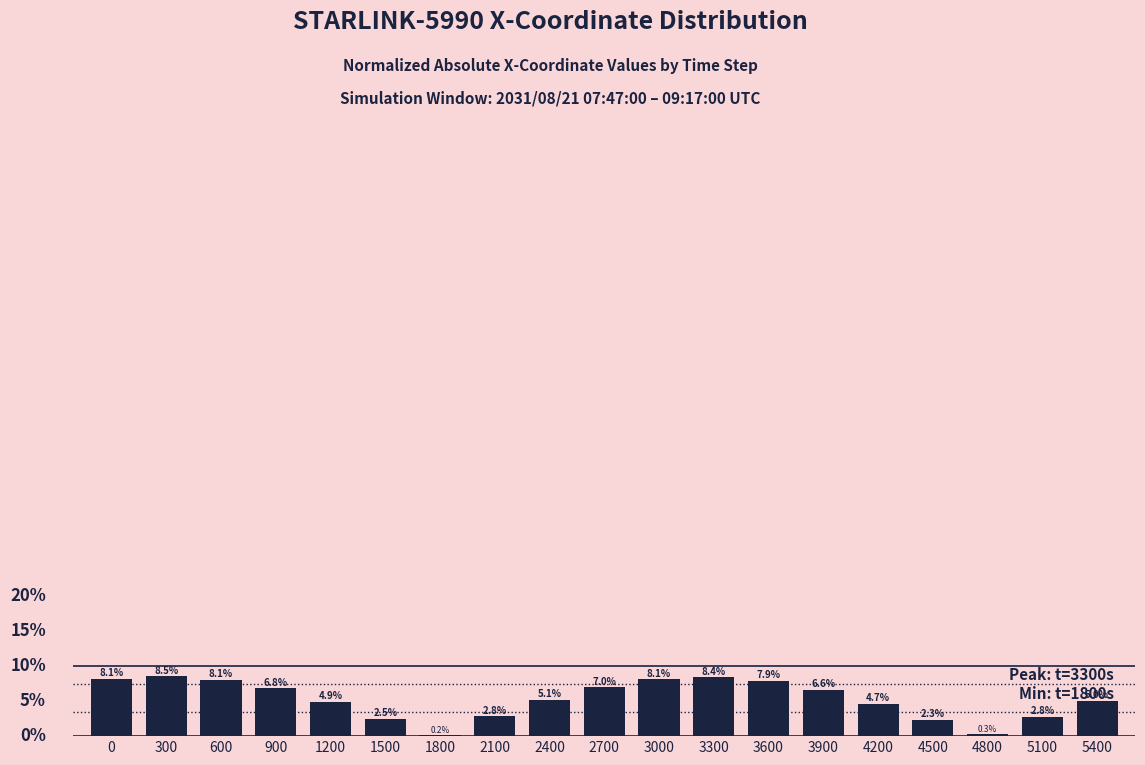

Does the chart contain any negative values?

No